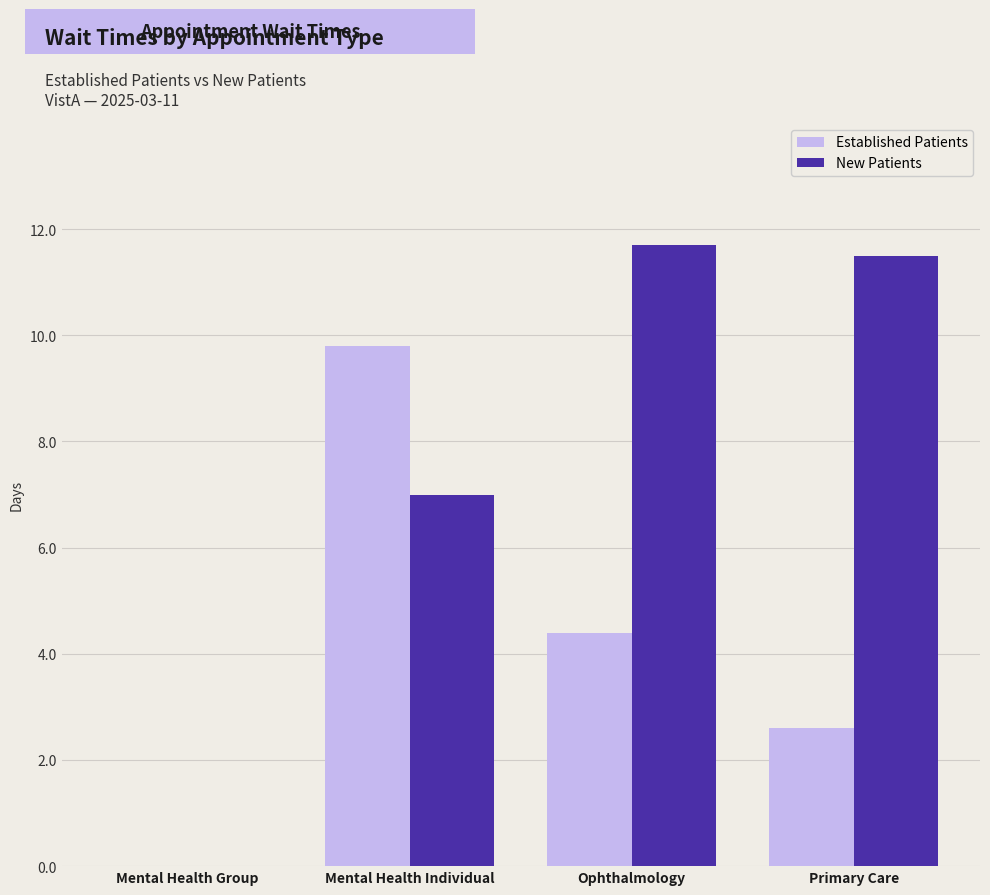

What is the maximum value shown in the chart?

11.7